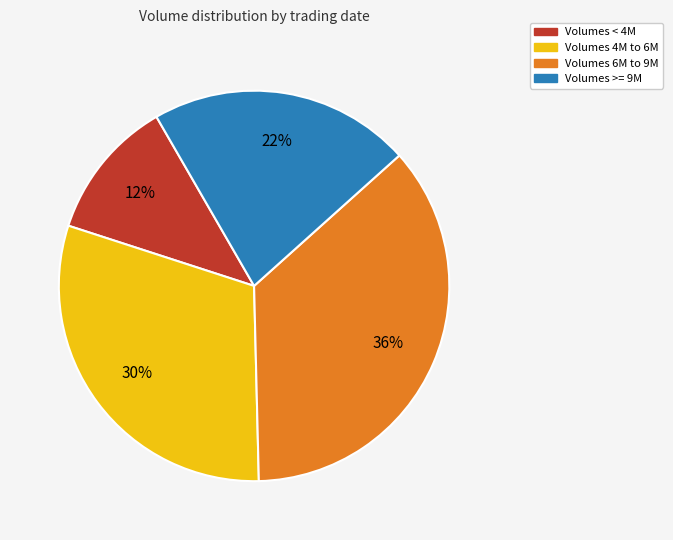

To the nearest percent, what is the average slice percentage?

25%